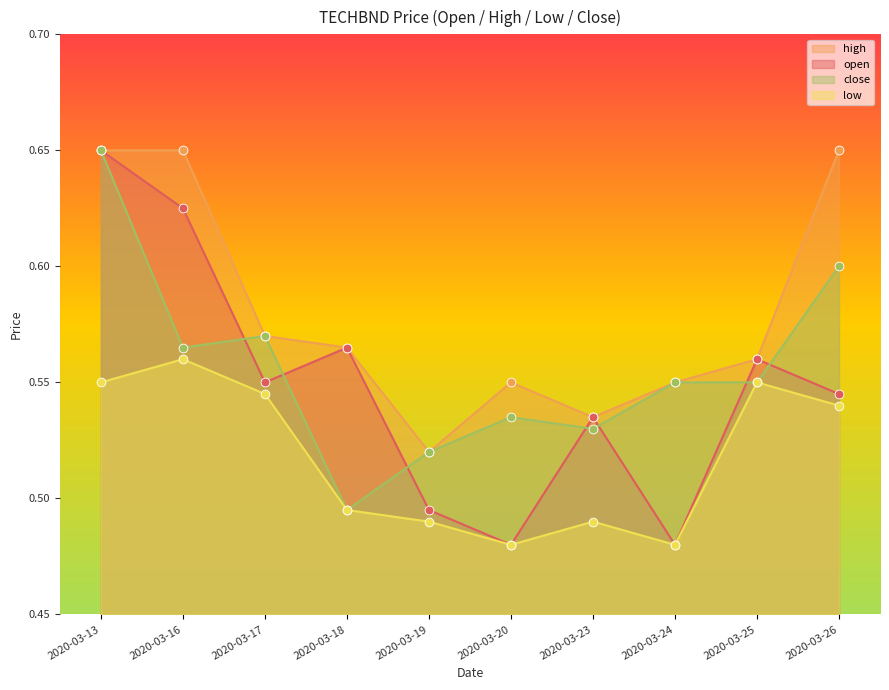

Which series has the largest total across all categories?

high